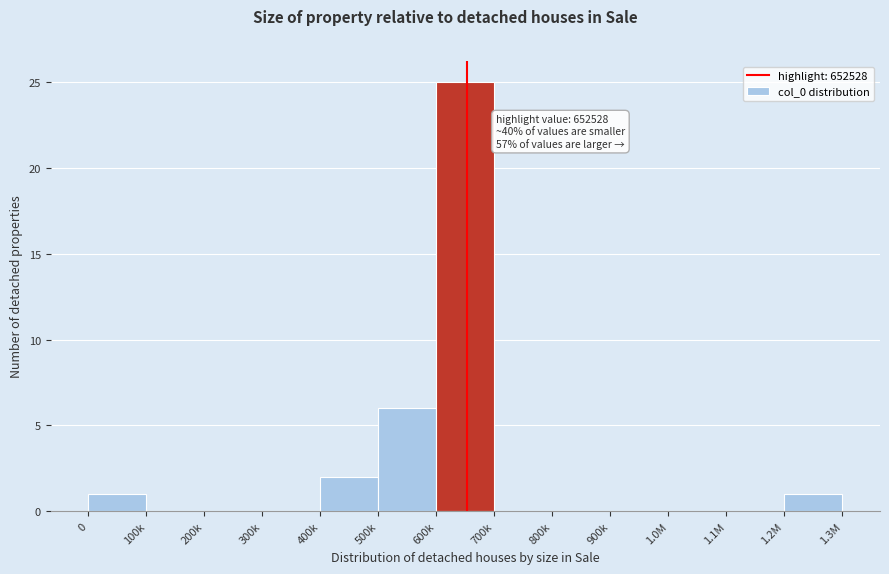

Reading left to right, list all the values displayed in this chart.

0=1	100k=0	200k=0	300k=0	400k=2	500k=6	600k=25	700k=0	800k=0	900k=0	1.0M=0	1.1M=0	1.2M=1